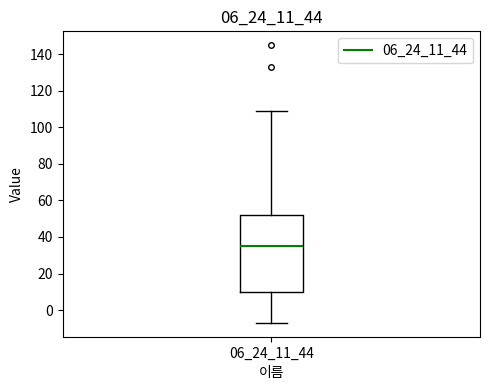

Transcribe this box plot: give where the median line is, the range the box spans, and where the two whiskers end, as read against the y-axis. The values are not printed on the chart, so give them approximately, as read against the axis.

median 36, box 10 to 52, whiskers -6 to 110